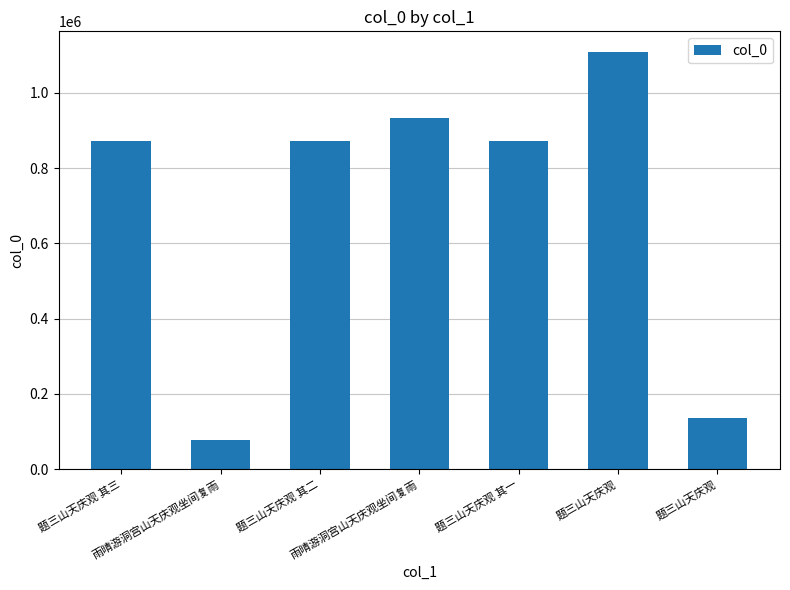

What is the maximum value shown in the chart?

1107898